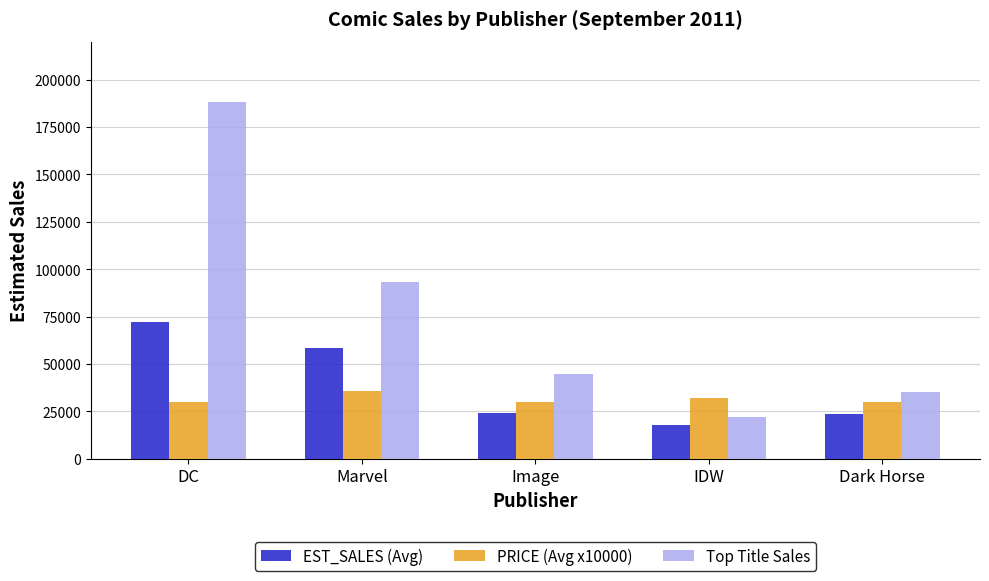

How many bars are there in each group?

3